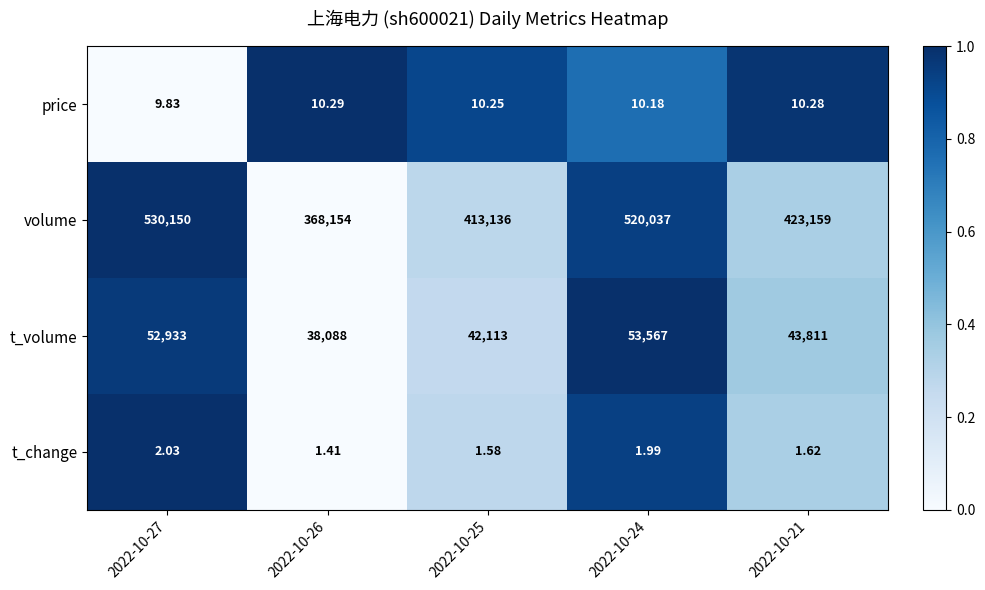

Rank the series by their maximum value, from lowest to highest.

t_change, price, t_volume, volume